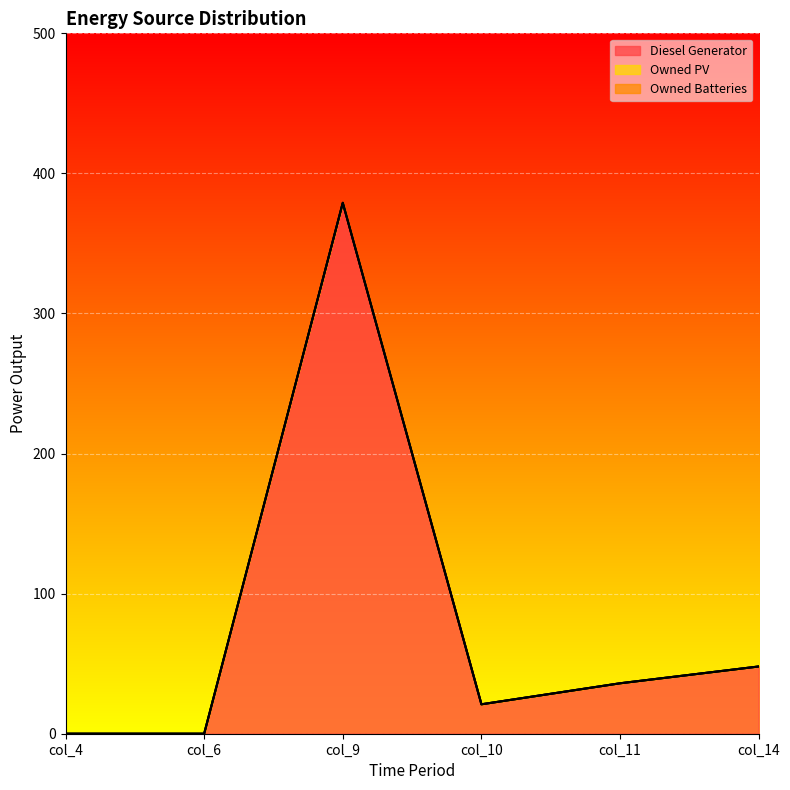

Is the value of Diesel Generator at col_9 greater than the value of Owned PV at col_6?

Yes